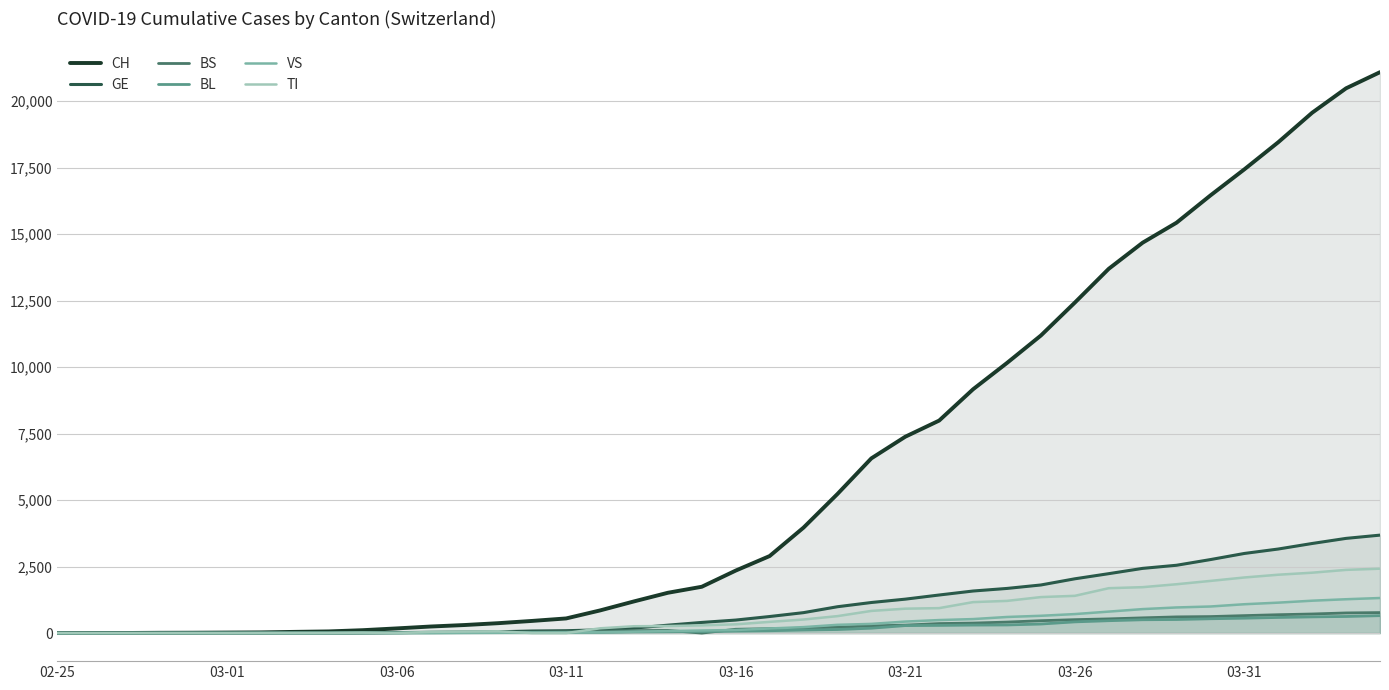

What is the average value of the TI series?

737